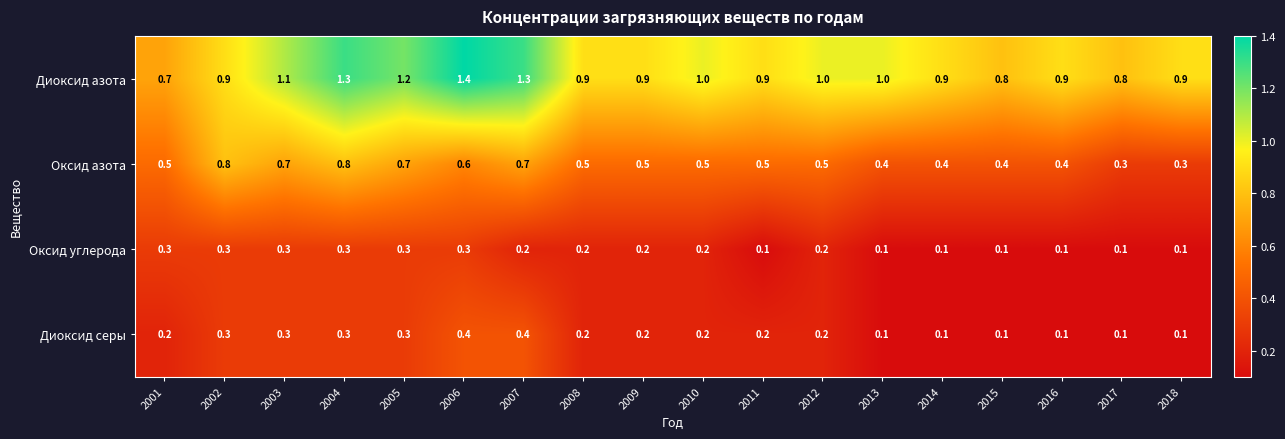

What is the total value across all series at 2010?

1.9